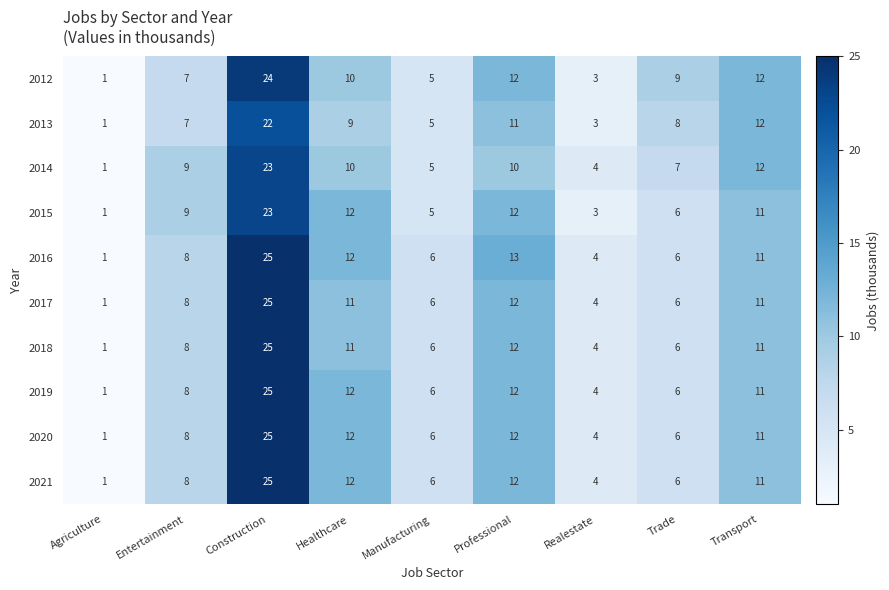

What is the difference between the maximum and minimum values in the 2017 series?

24